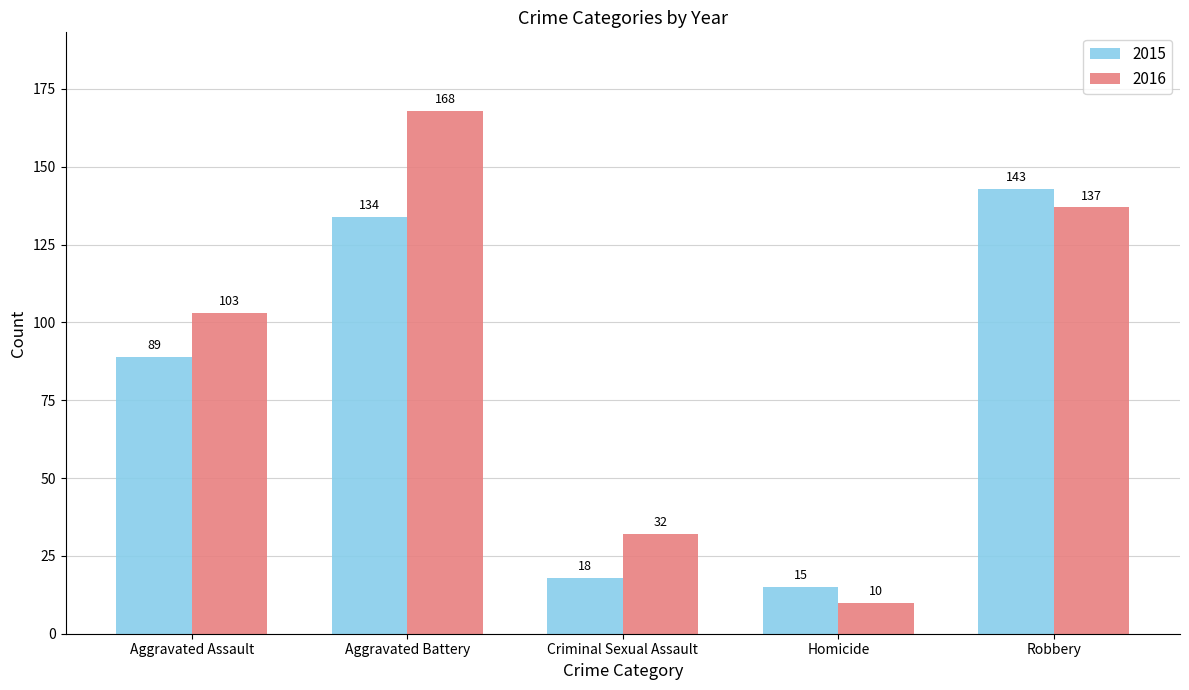

How many data points in 2015 are less than 89?

2